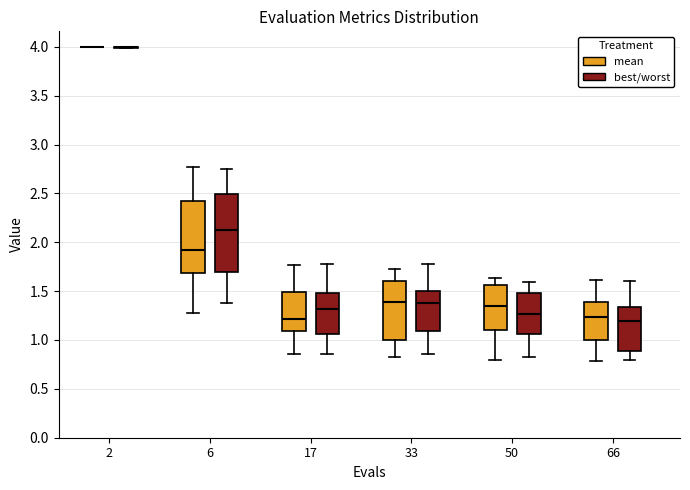

Where is the lower edge of the box for 66 (mean) on the y-axis? The values are not printed on the chart, so give them approximately, as read against the axis.

1.00